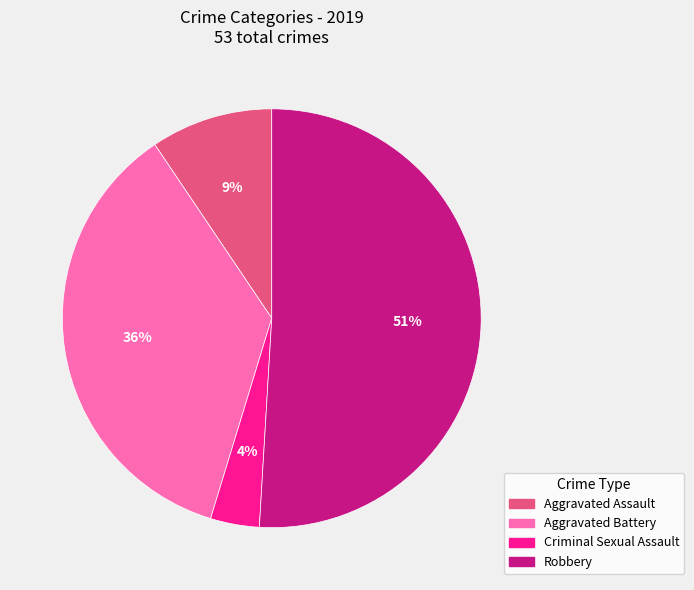

How many slices are in this pie chart?

4